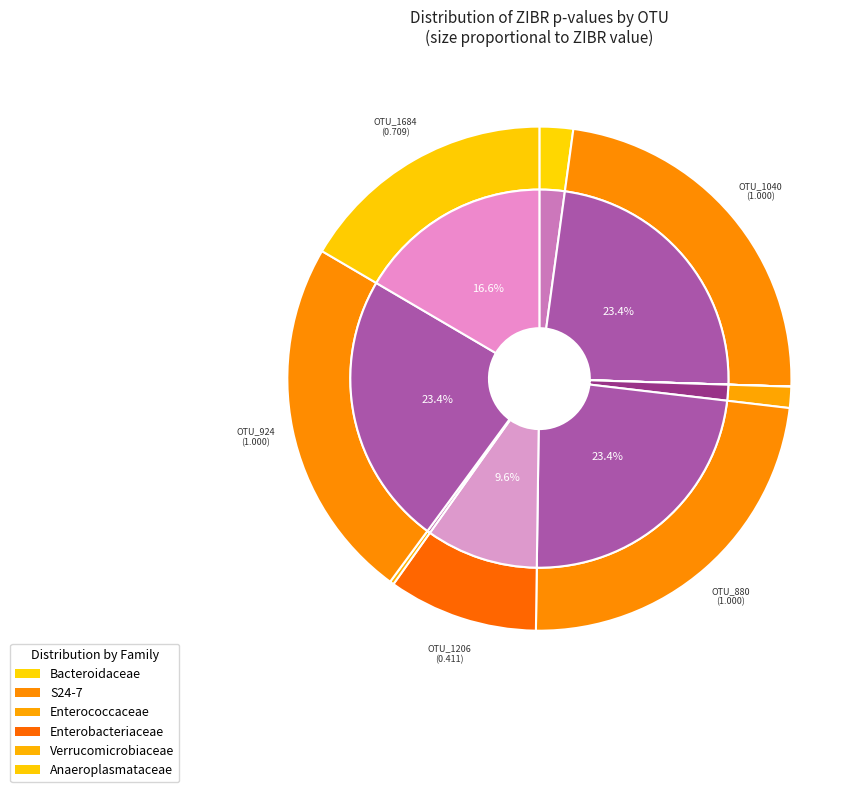

True or false: OTU_208 accounts for 0% of the total.

True